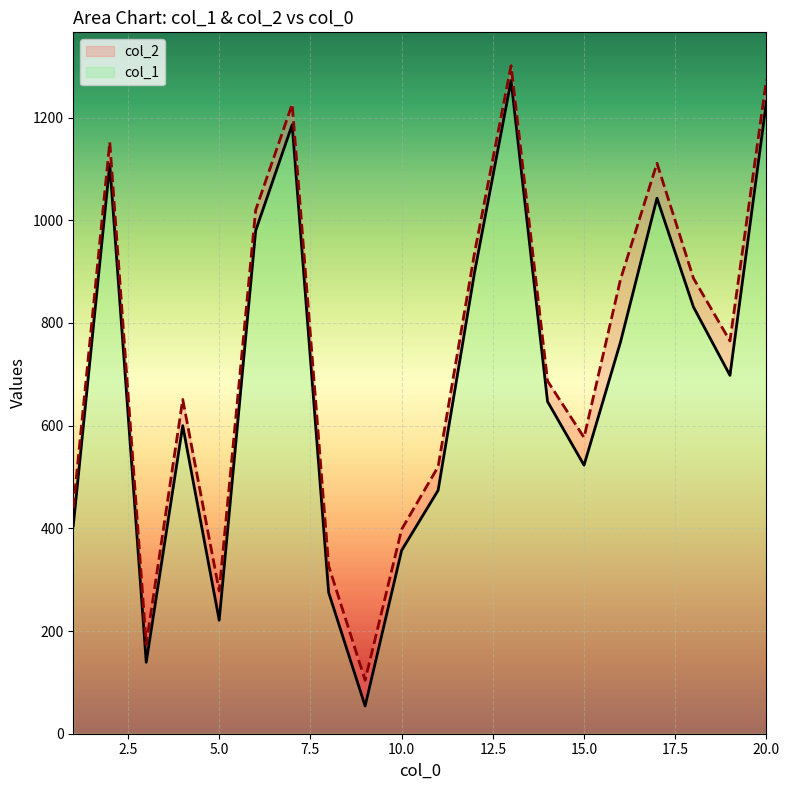

At 15, list the series in order from largest to smallest.

col_2, col_1